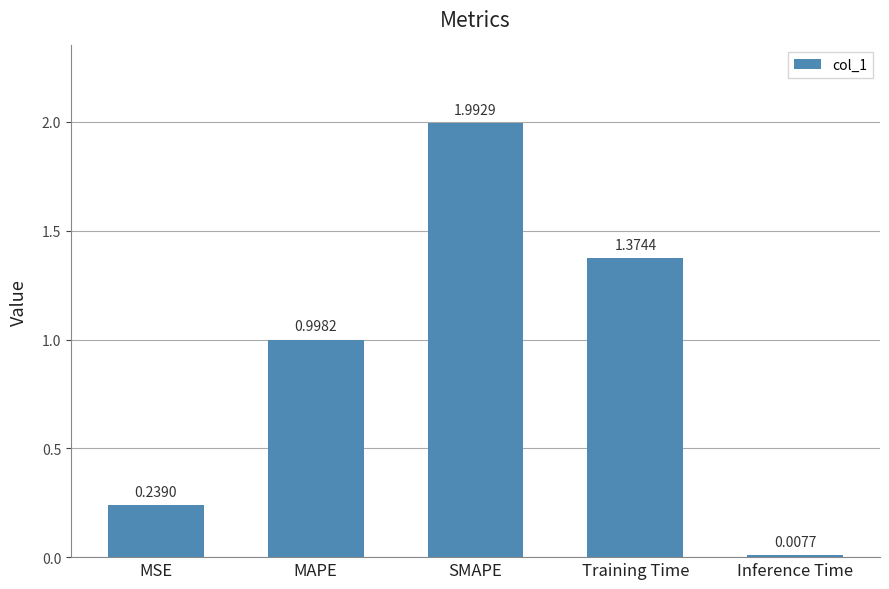

Where is the data nearest to the value 1?

MAPE